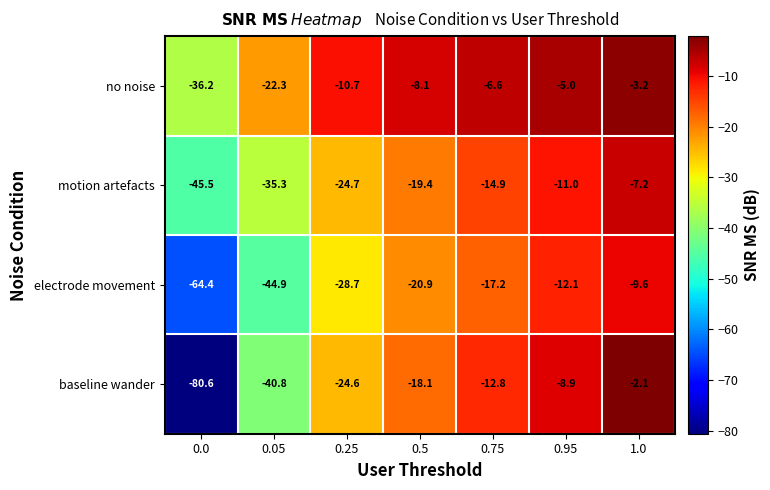

The baseline wander series shows -24.6 at 0.25. True or false?

True